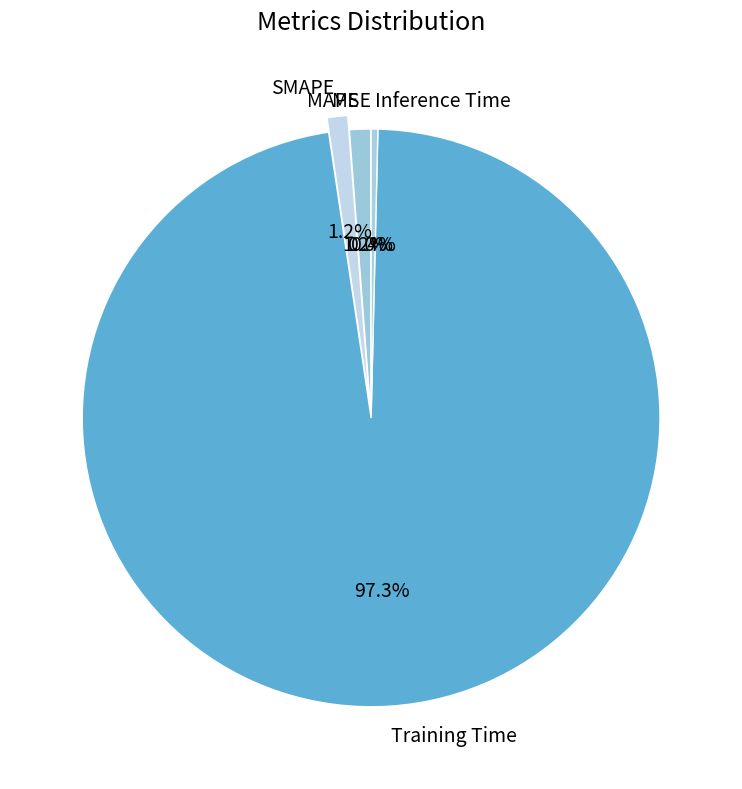

What is the largest slice in the pie chart?

Training Time